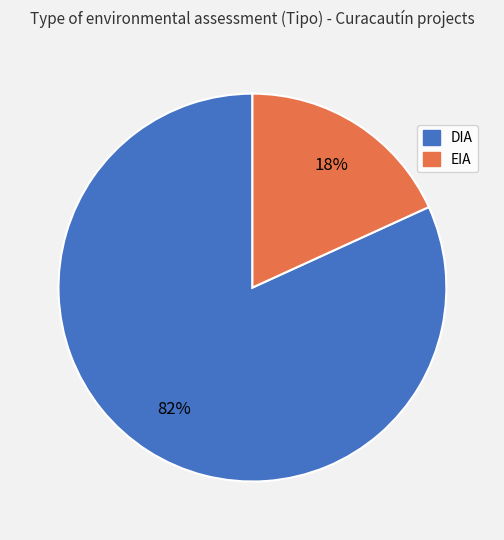

To the nearest percent, what percentage of the pie is DIA?

82%